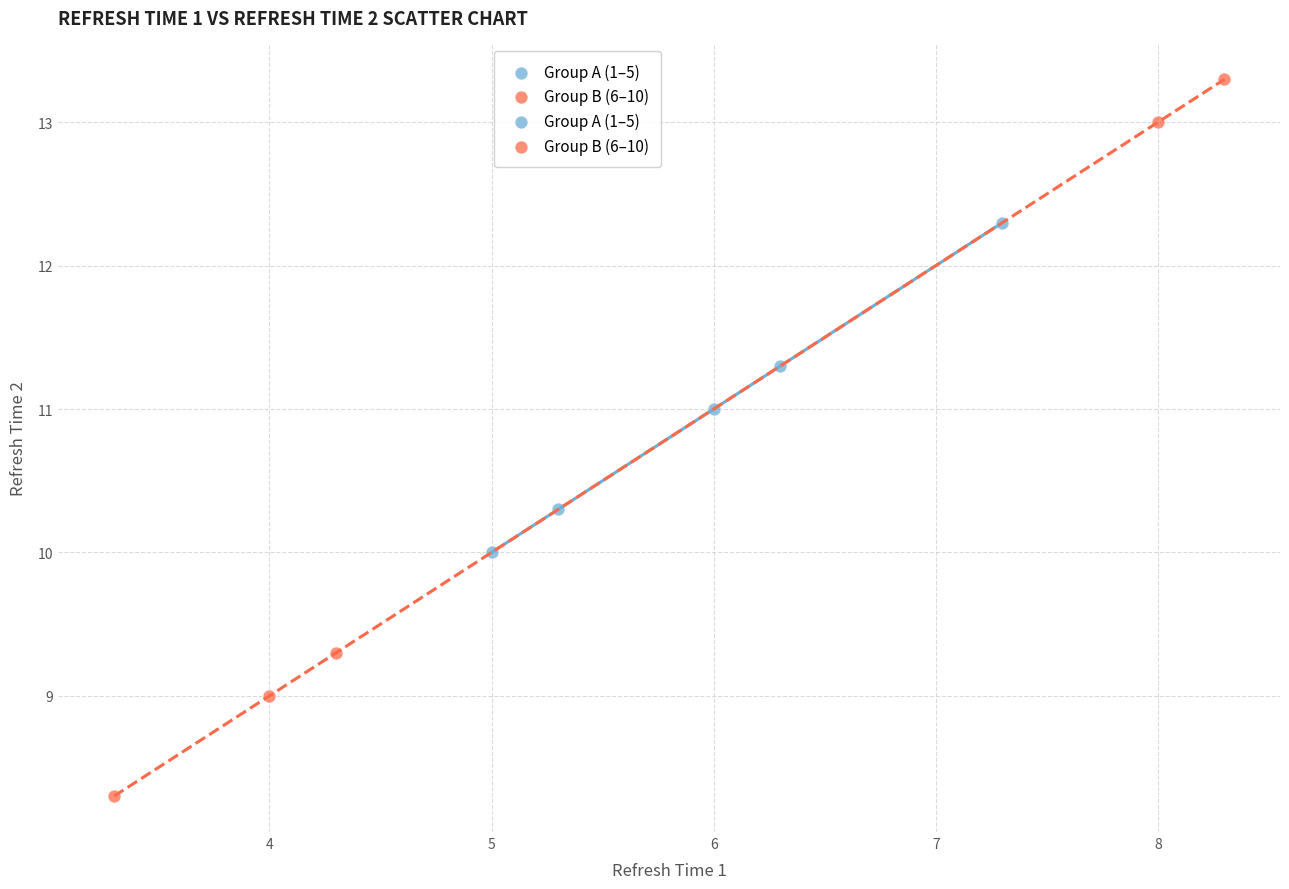

Which series has the largest Y range (max minus min)?

Group B (6–10)